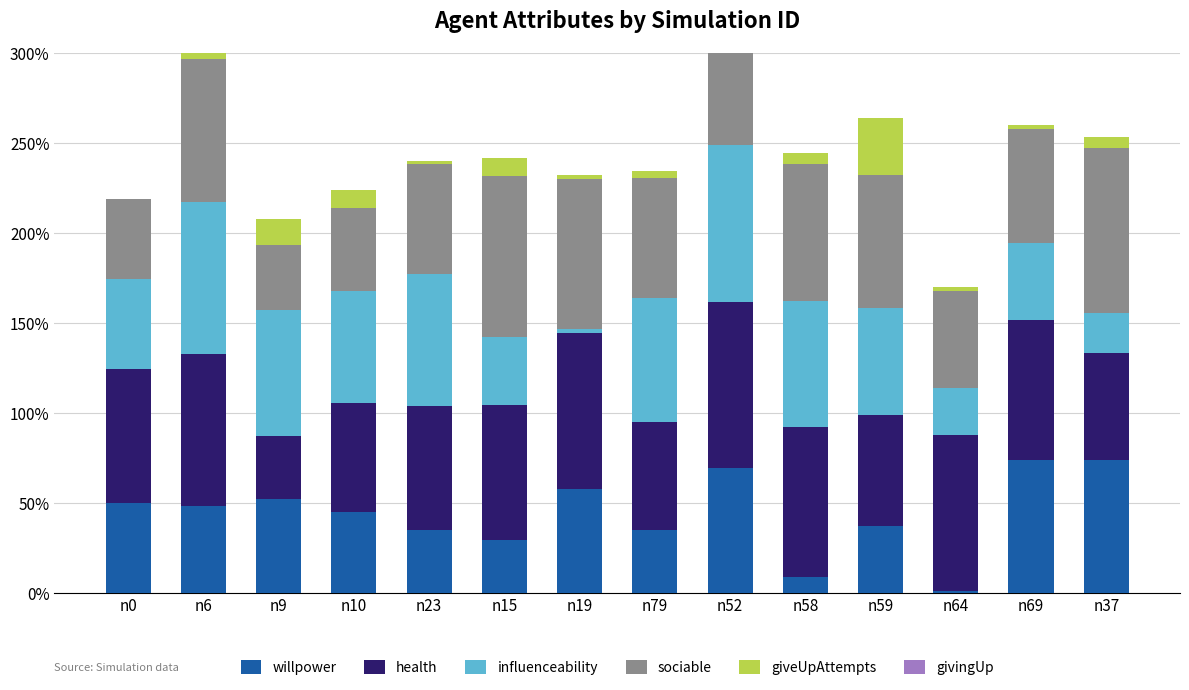

What position from the right is n79?

7